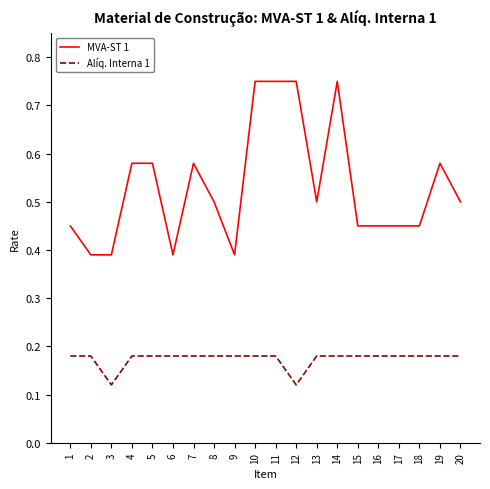

List the series in order of their overall mean, lowest first.

Alíq. Interna 1, MVA-ST 1